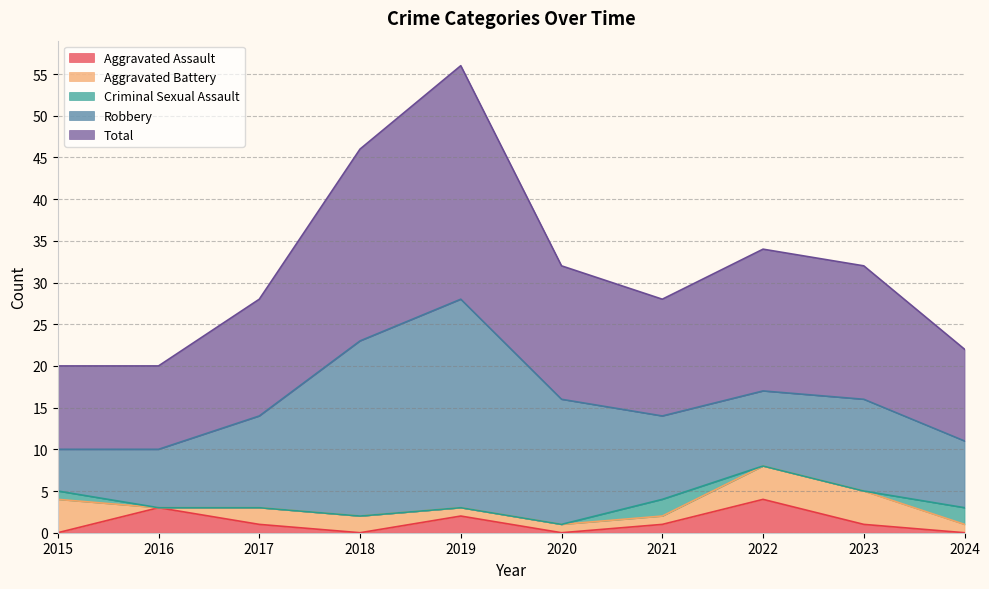

What is the sum of all Robbery values?

122